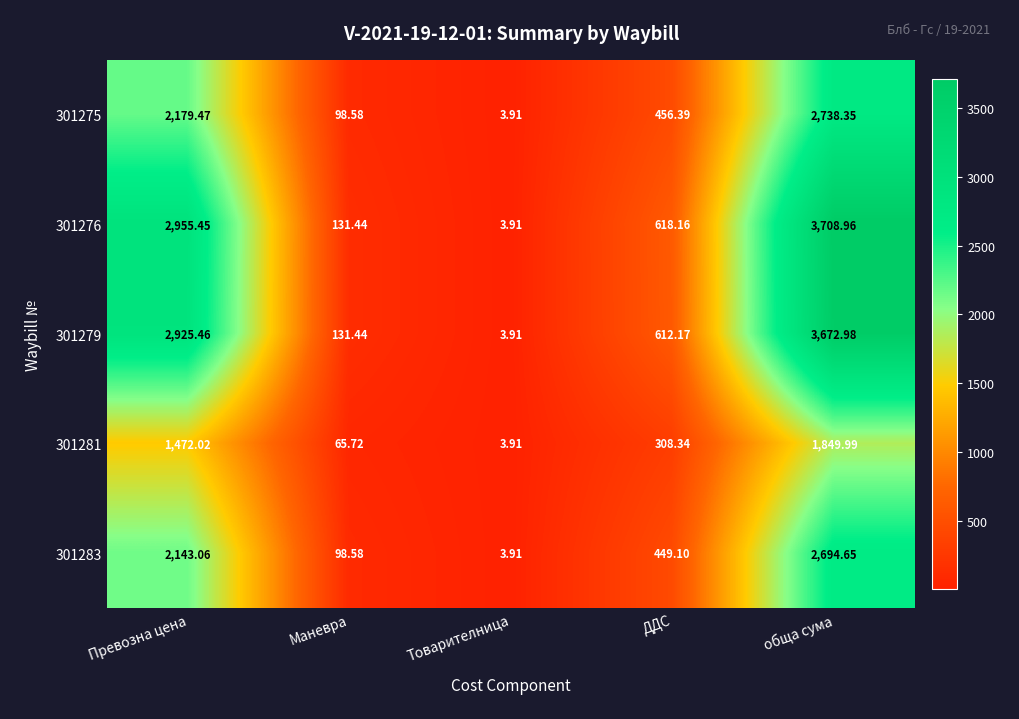

Where does the 301281 series first go above 308?

Превозна цена